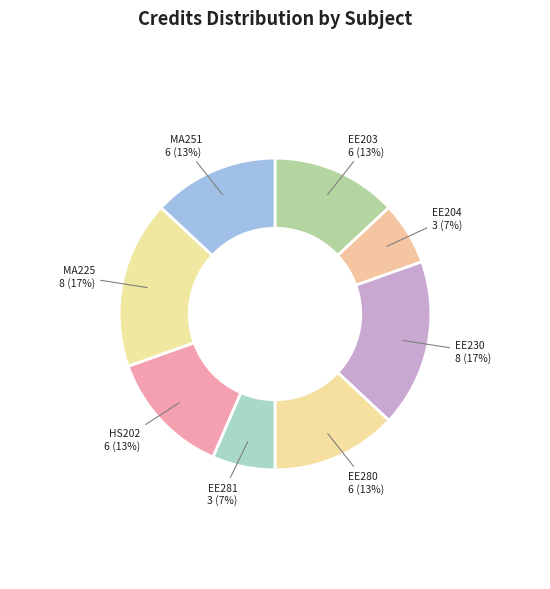

Combined, do EE204 and MA225 account for over 50%?

No